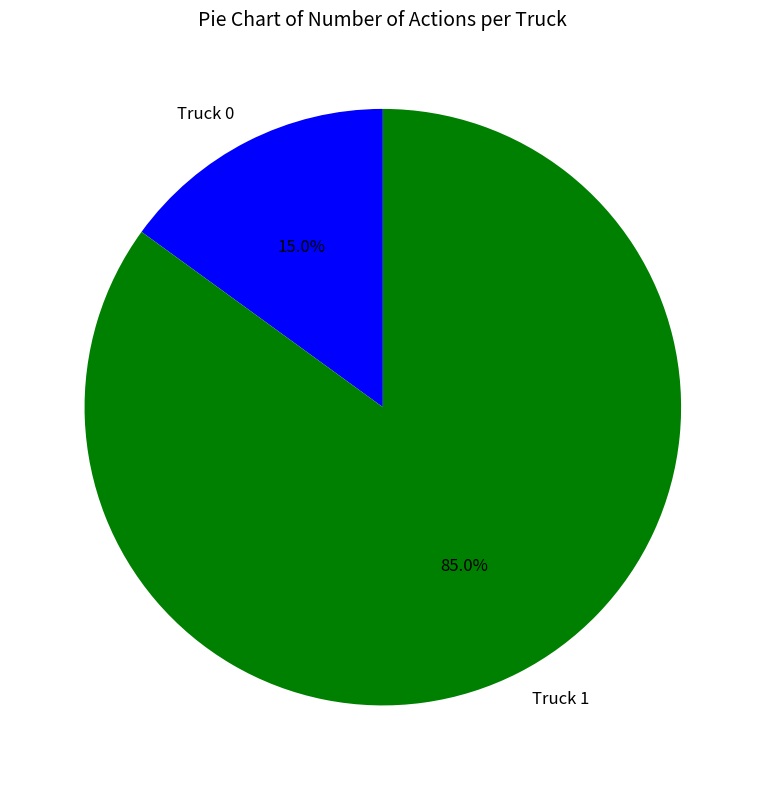

How many segments does this pie chart have?

2